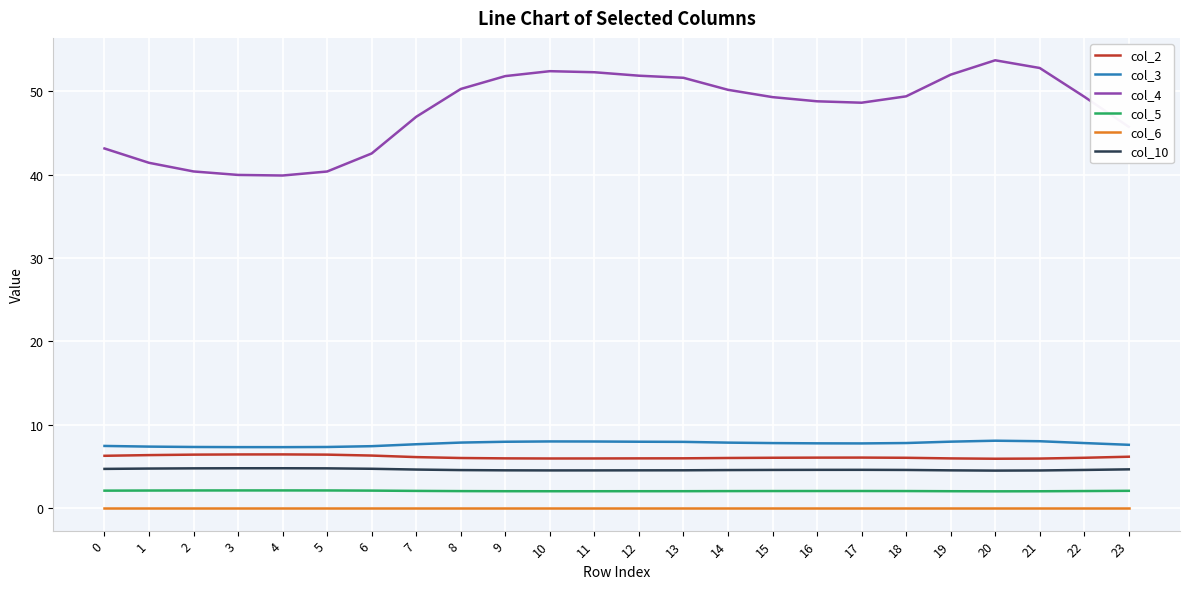

How many series are shown in this chart?

6